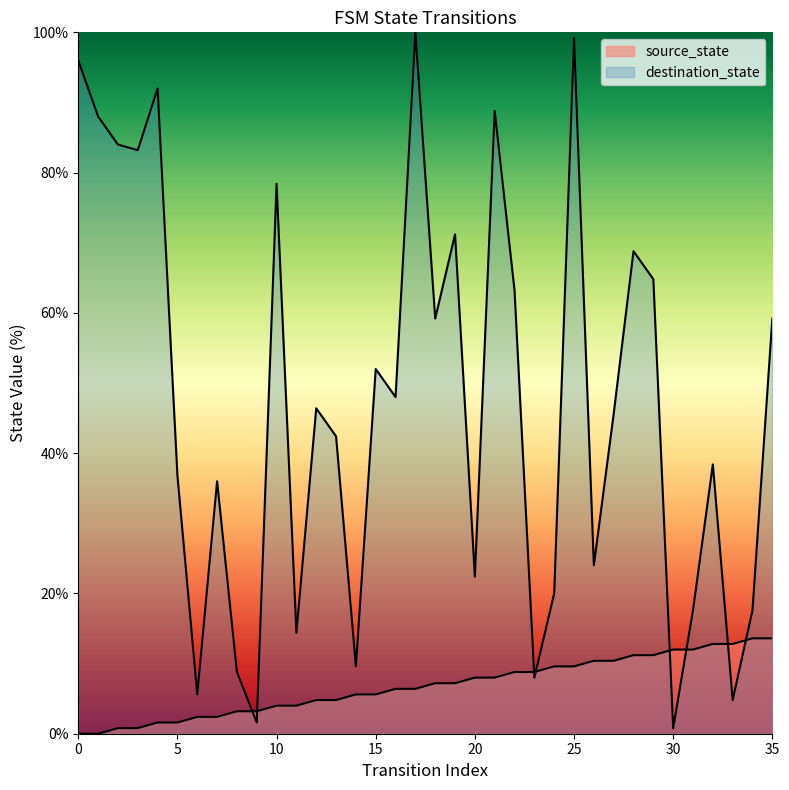

Rank the categories by source_state value from highest to lowest.

34, 35, 32, 33, 30, 31, 28, 29, 26, 27, 24, 25, 22, 23, 20, 21, 18, 19, 16, 17, 14, 15, 12, 13, 10, 11, 8, 9, 6, 7, 4, 5, 2, 3, 0, 1